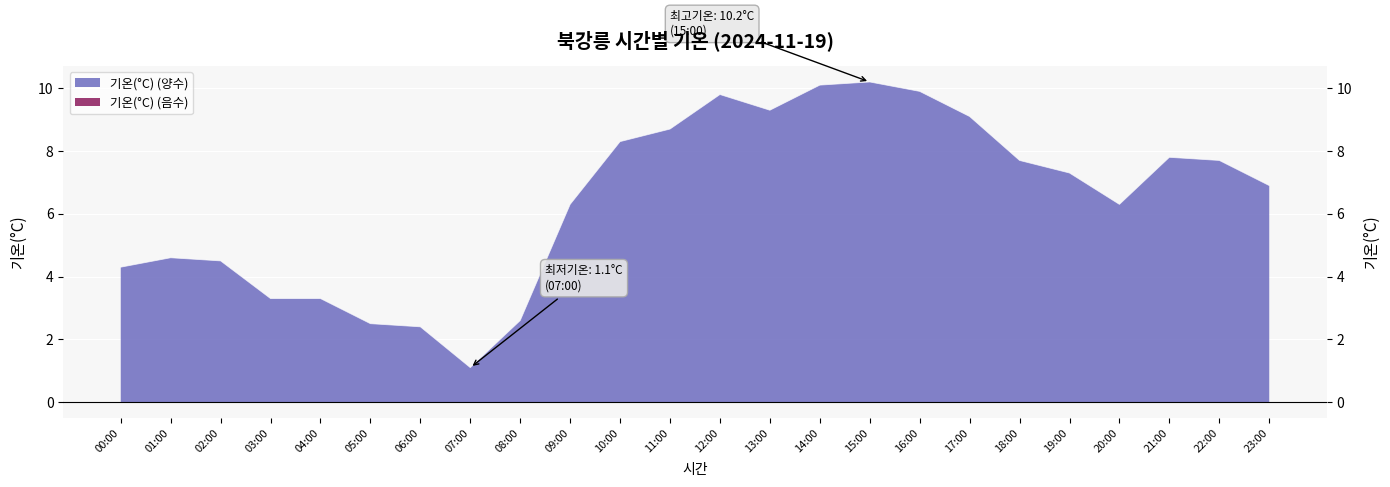

How many series are shown in this chart?

1